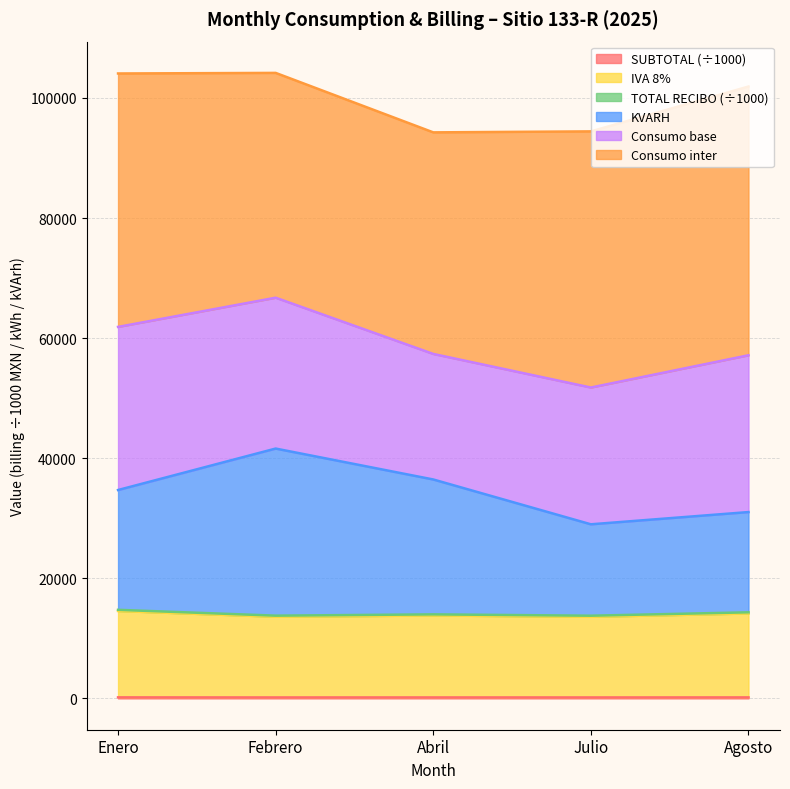

What position from the right is Enero?

5